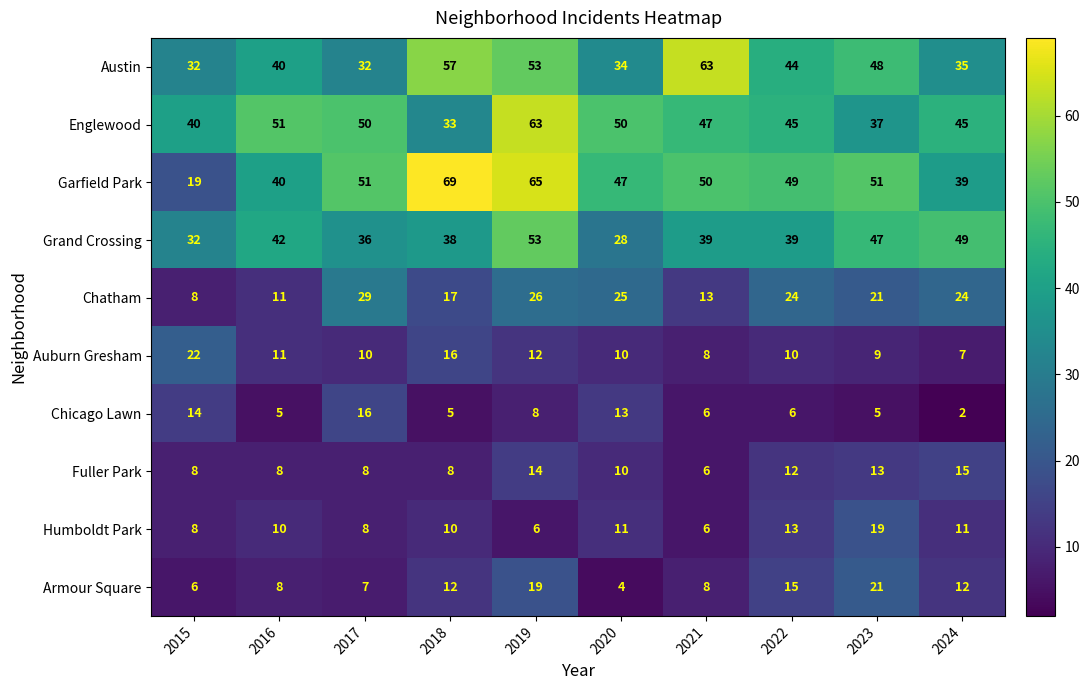

What is the difference between the maximum and minimum values in the Garfield Park series?

50